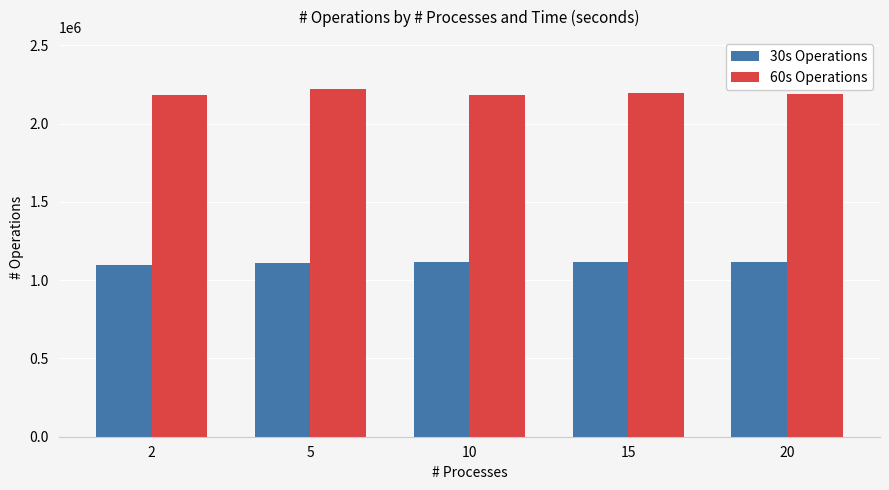

Rank the series at 2 from highest to lowest value.

60s Operations, 30s Operations